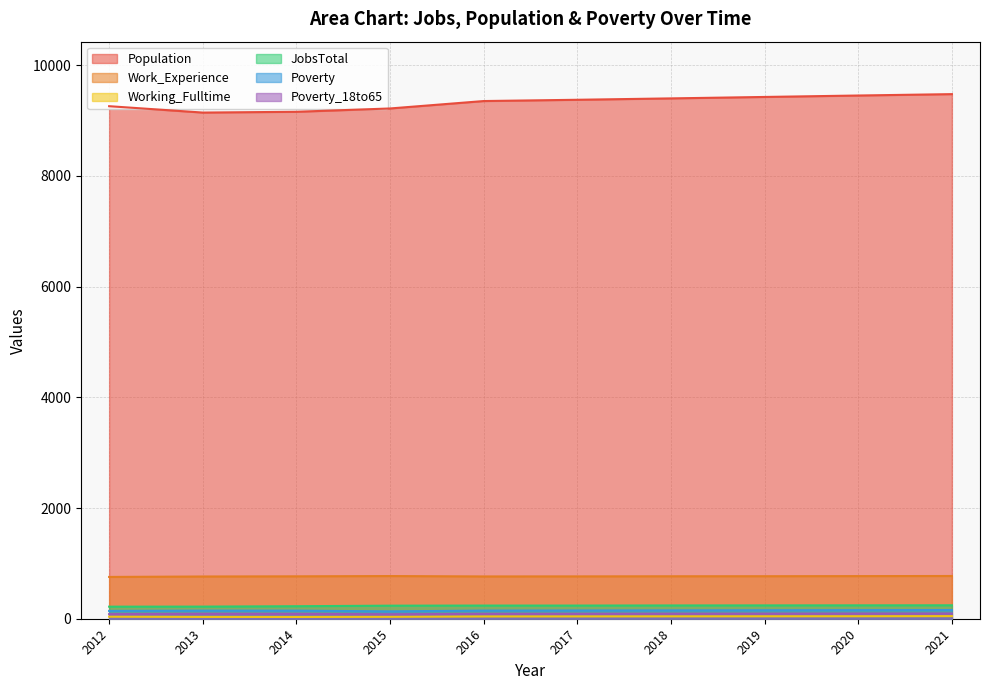

What is the sum of all Poverty values?

1478